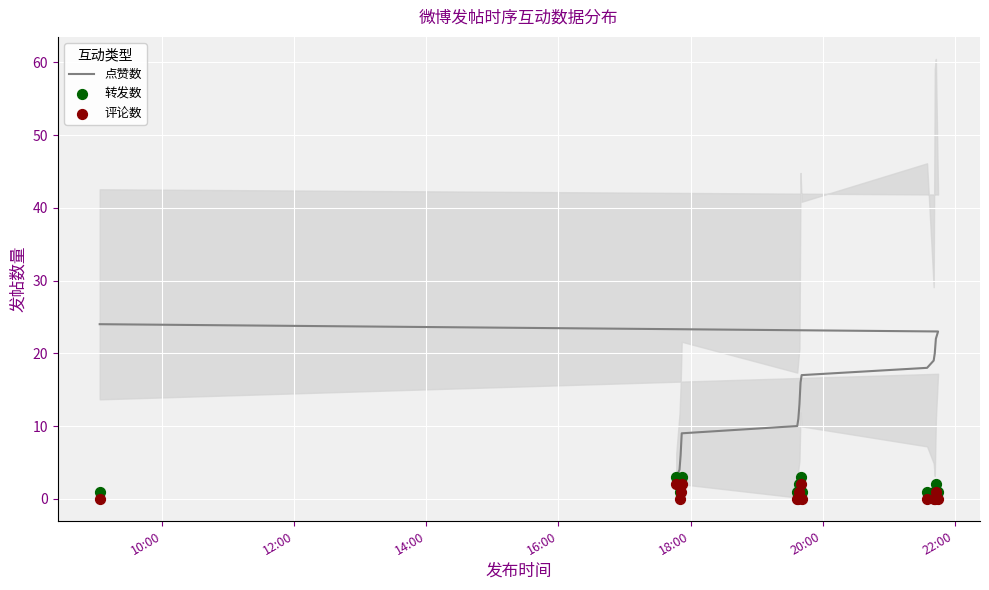

What is the total value across all series at 13?

24